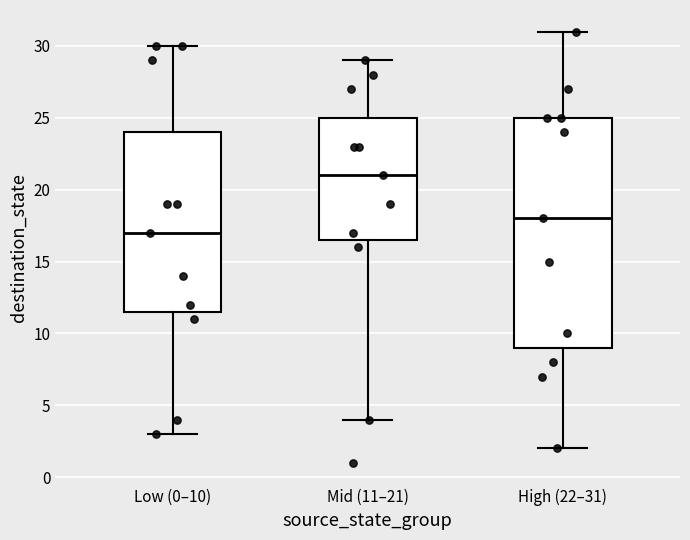

Which box is the tallest, from its lower edge to its upper edge?

High (22–31)